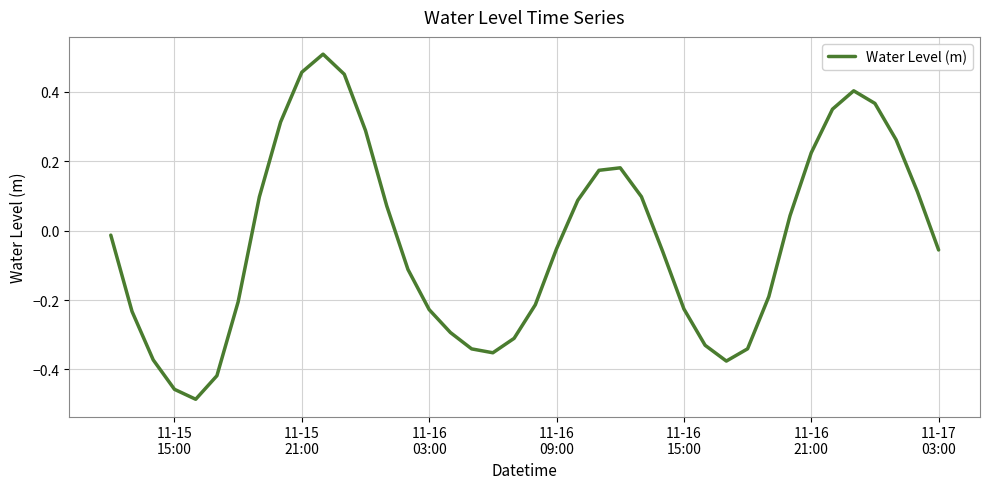

Does the chart have visible grid lines?

Yes